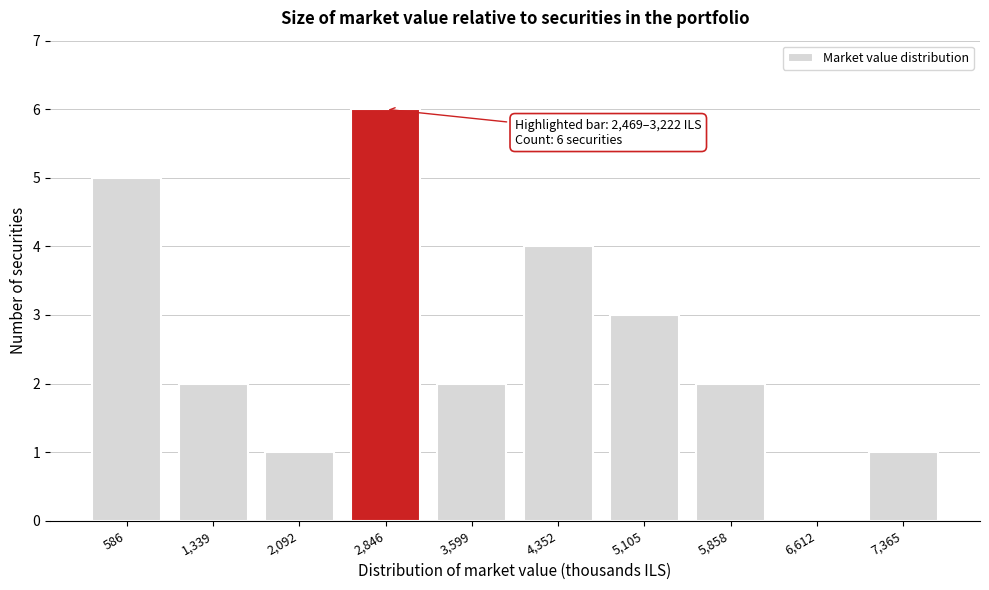

Reading left to right, transcribe all the data shown in this chart.

586=5	1,339=2	2,092=1	2,846=6	3,599=2	4,352=4	5,105=3	5,858=2	6,612=0	7,365=1